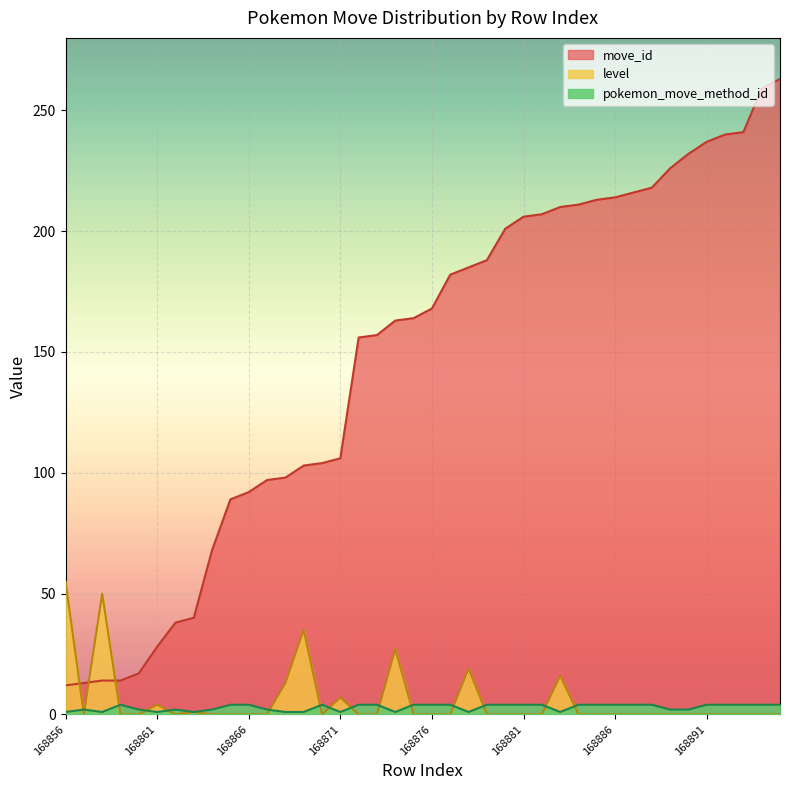

Reading left to right, list all the values displayed in this chart.

move_id: 12	13	14	14	17	28	38	40	68	89	92	97	98	103	104	106	156	157	163	164	168	182	185	188	201	206	207	210	211	213	214	216	218	226	232	237	240	241	259	263
level: 55	0	50	0	0	4	0	1	0	0	0	0	13	35	0	7	0	0	27	0	0	0	19	0	0	0	0	16	0	0	0	0	0	0	0	0	0	0	0	0
pokemon_move_method_id: 1	2	1	4	2	1	2	1	2	4	4	2	1	1	4	1	4	4	1	4	4	4	1	4	4	4	4	1	4	4	4	4	4	2	2	4	4	4	4	4